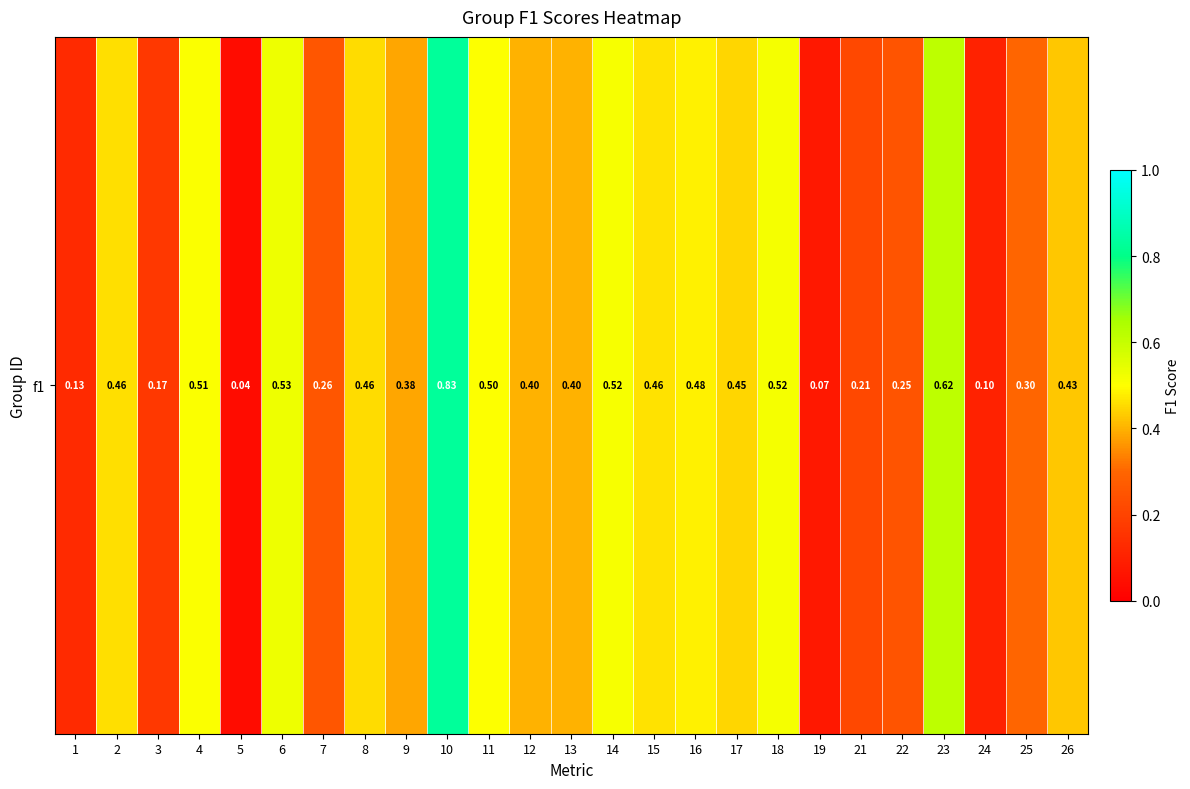

List the labels in order of value, smallest first.

5, 19, 24, 1, 3, 21, 22, 7, 25, 9, 12, 13, 26, 17, 8, 2, 15, 16, 11, 4, 14, 18, 6, 23, 10